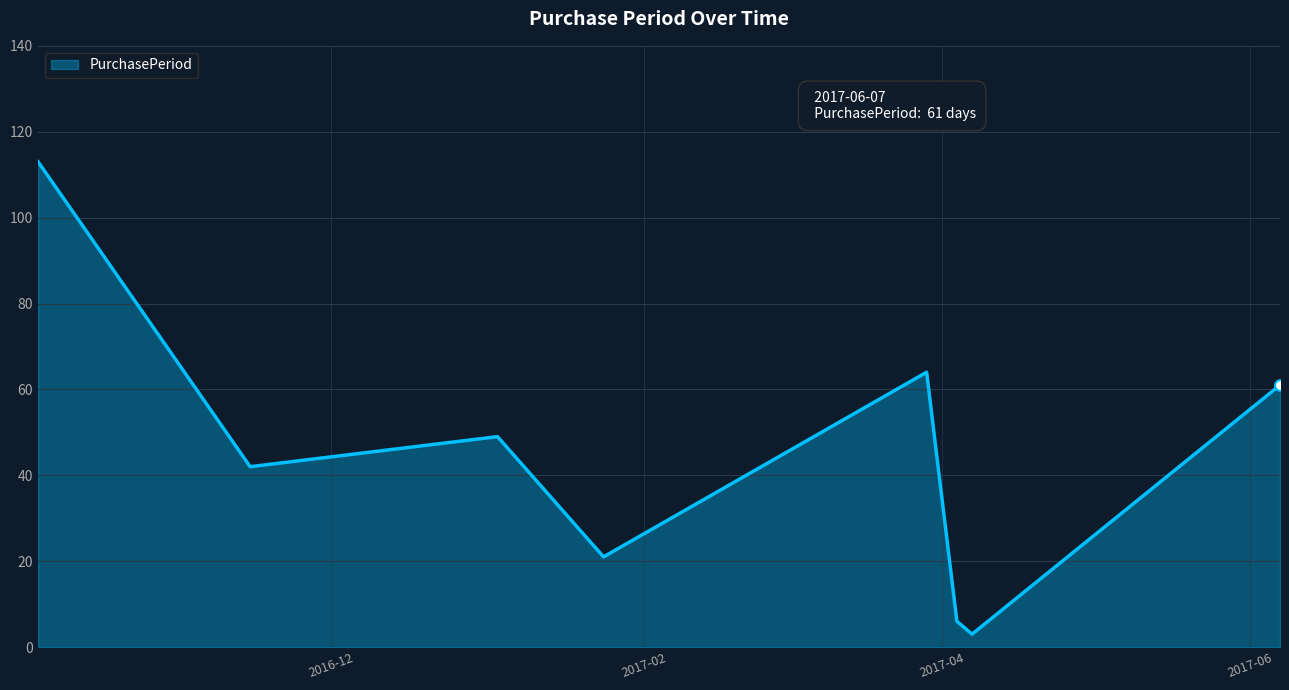

What is the difference between the maximum and minimum values?

110